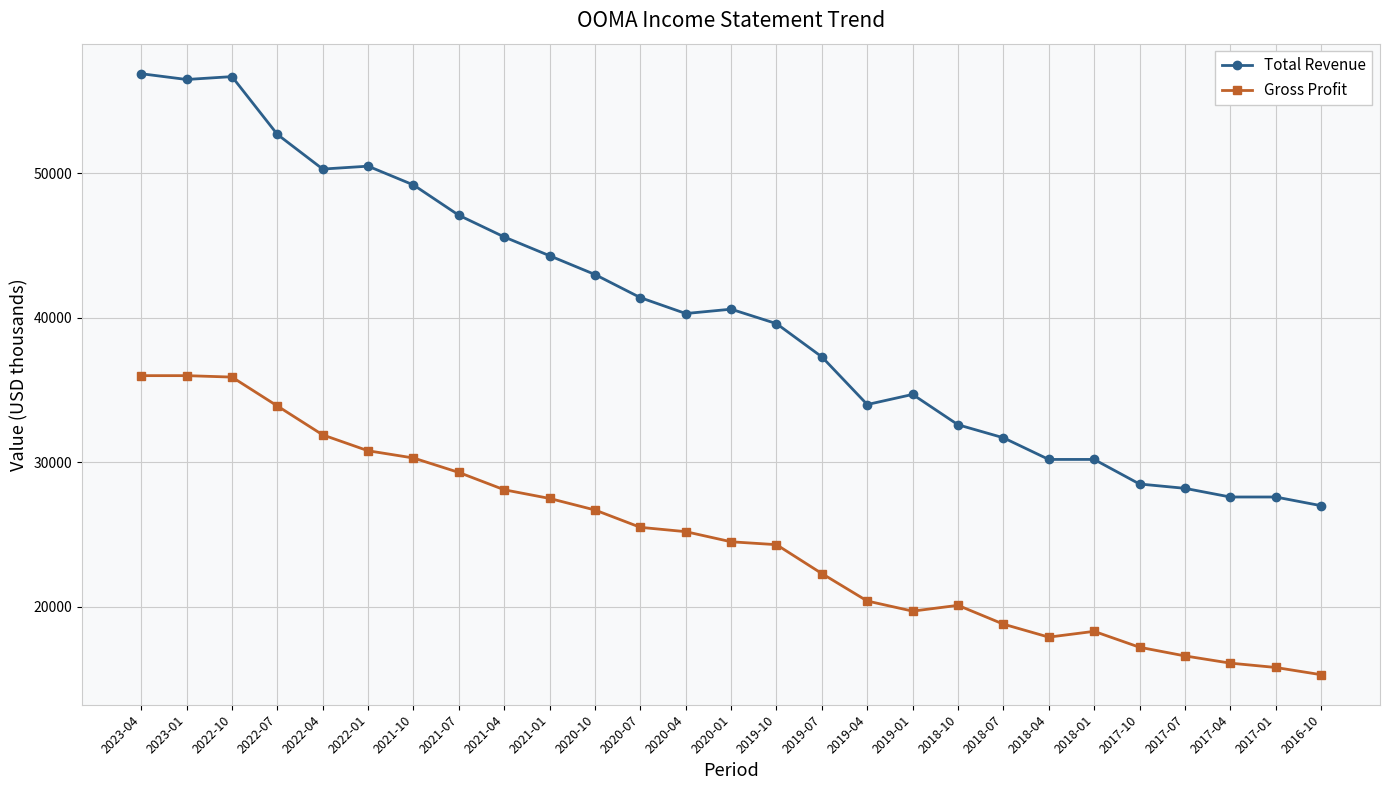

True or false: Total Revenue has more than 0 interior local peaks.

True